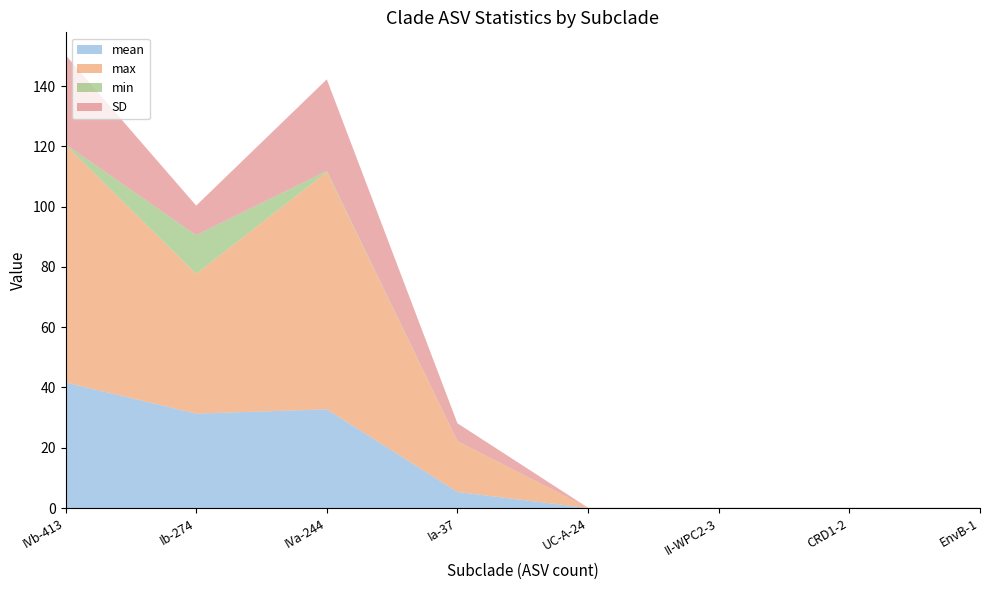

Reading left to right, list all the values displayed in this chart.

mean: 41.7	31.3	32.7	5.3	0.0	0.0	0.0	0.0
max: 78.8	46.4	78.8	16.8	0.1	0.0	0.0	0.0
min: 0.2	12.8	0.4	0.0	0.0	0.0	0.0	0.0
SD: 29.6	9.8	30.4	5.9	0.0	0.0	0.0	0.0